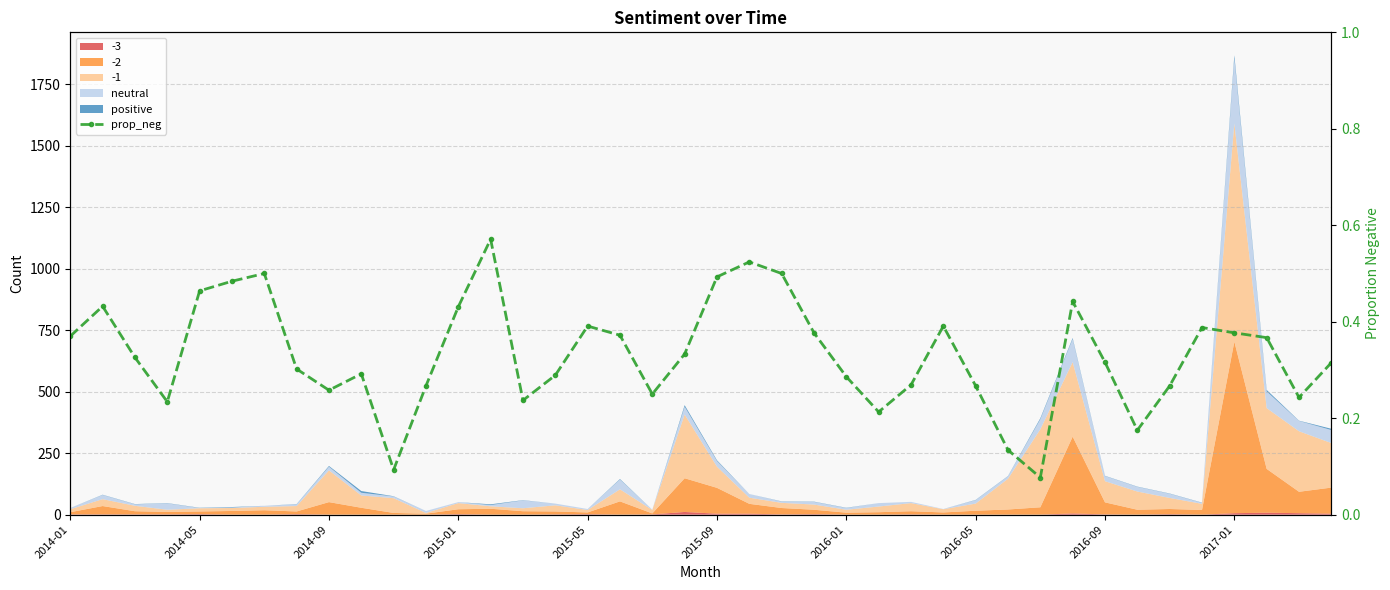

True or false: the data has more than 0 interior local peaks.

True